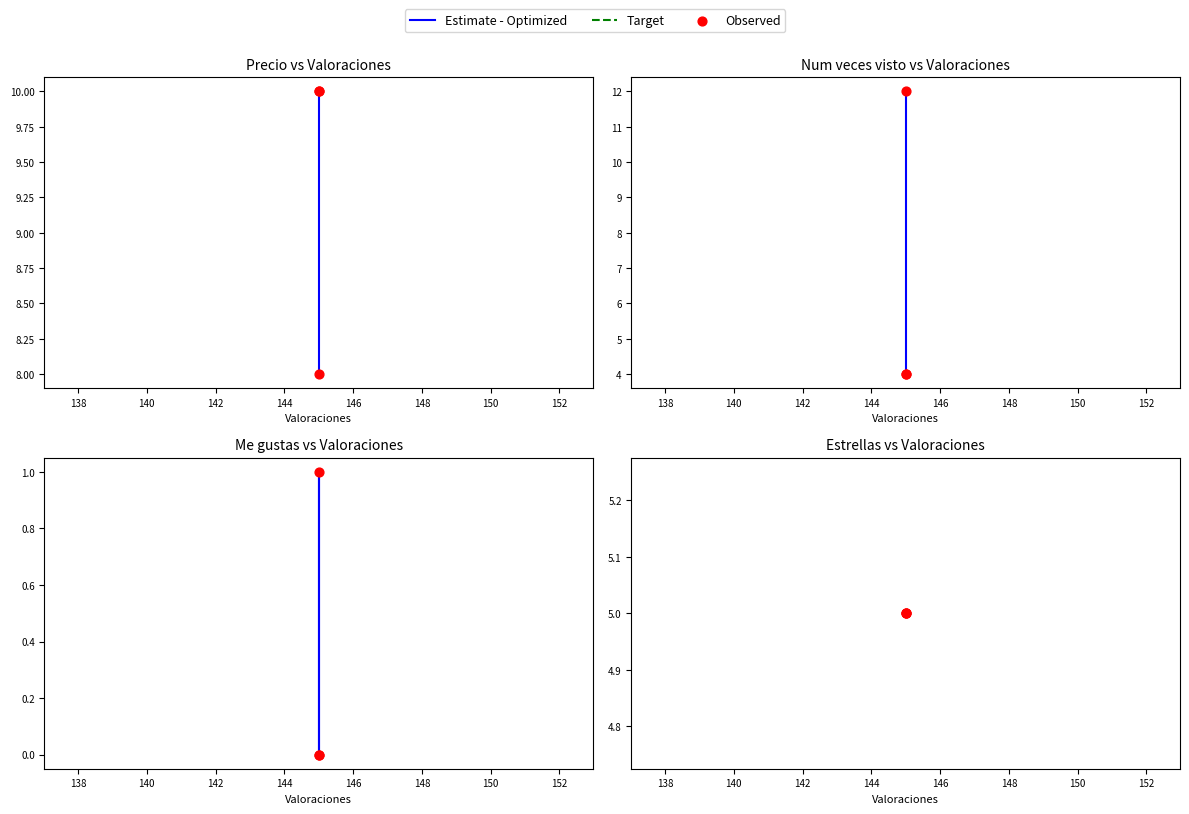

At how many categories does at least one series exceed 3?

3